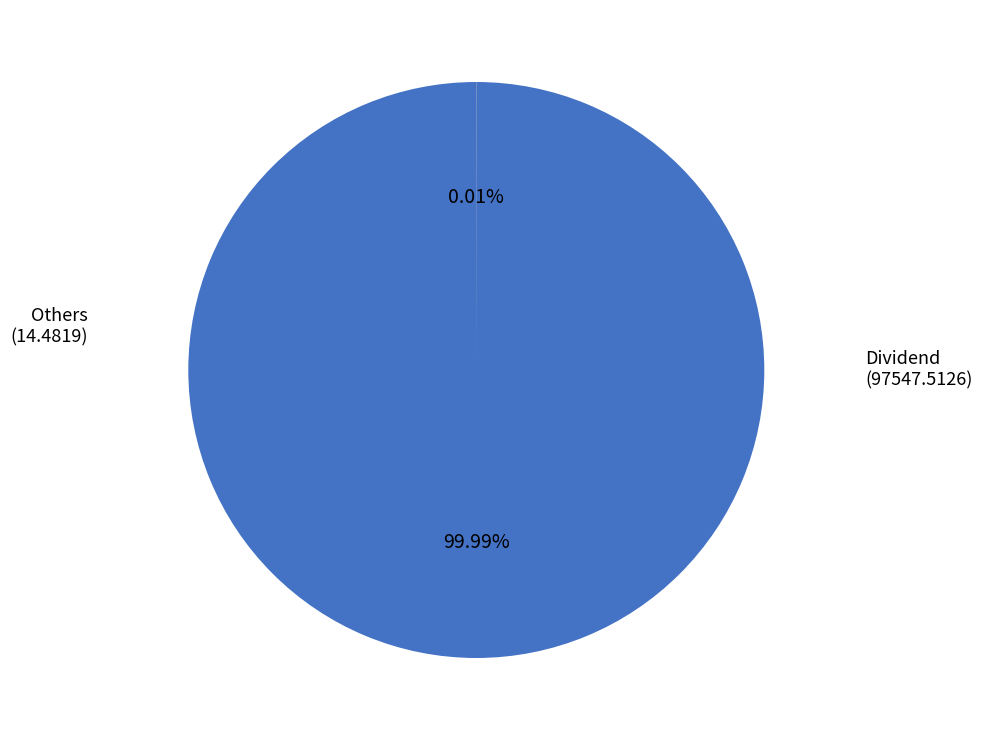

Is there any slice that represents more than half of the pie?

Yes